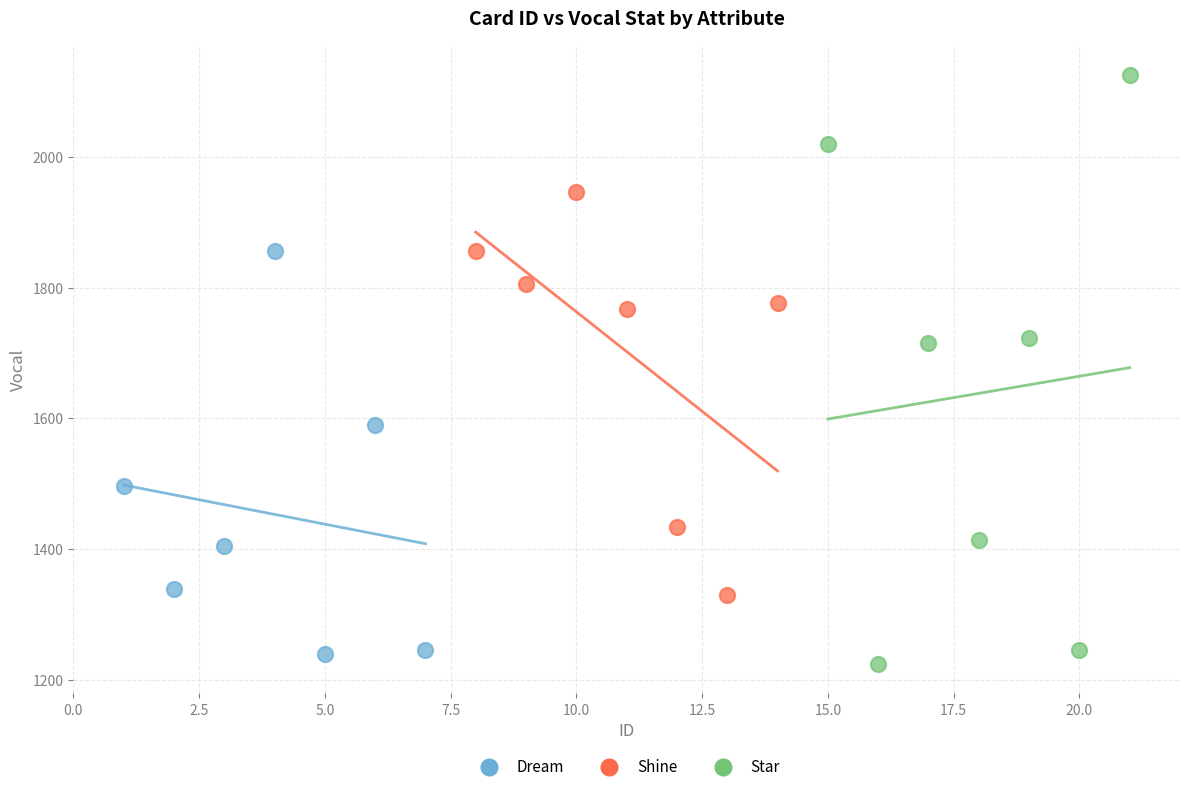

What are all the series names shown in the legend?

Dream, Shine, Star